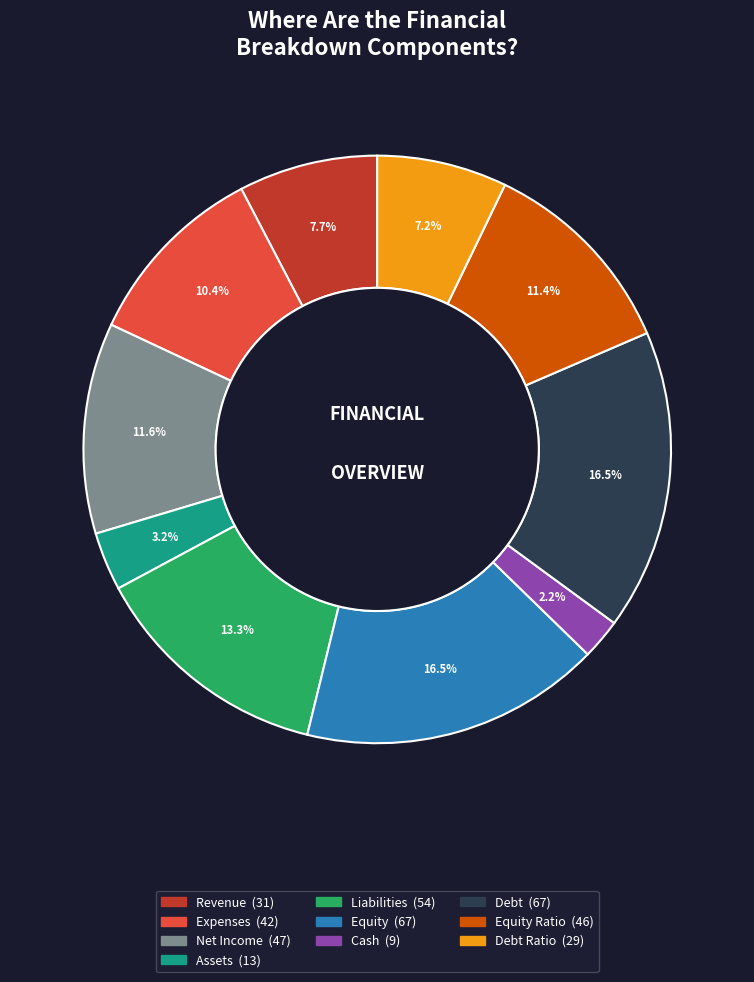

Is there a majority slice in this chart?

No